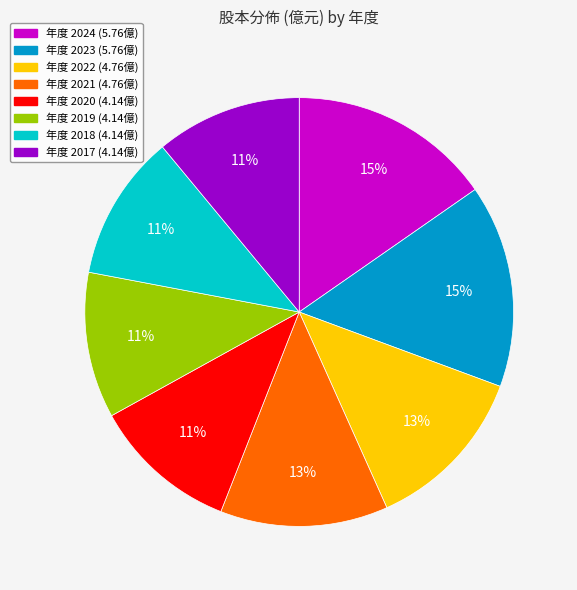

To the nearest percent, what is the difference between the largest and smallest slice percentages?

4%